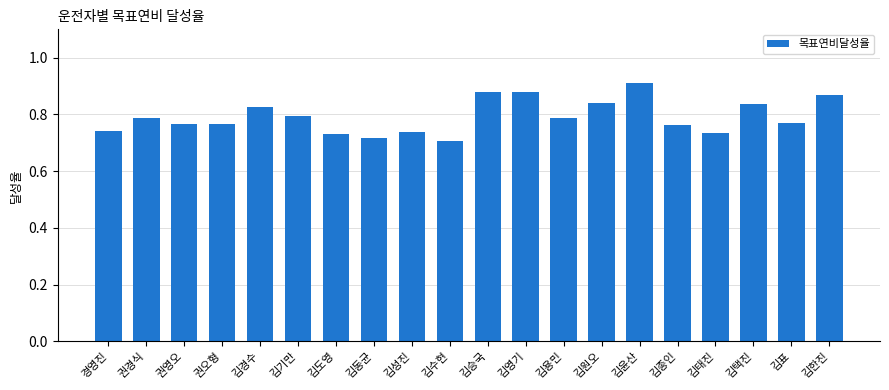

Count the number of data series in this chart.

1